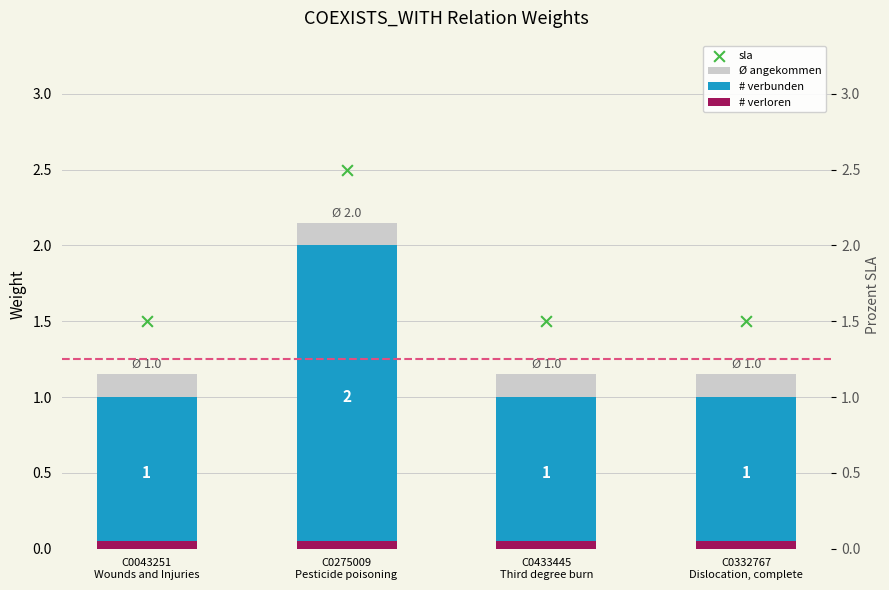

Which series contains the highest Y value?

sla